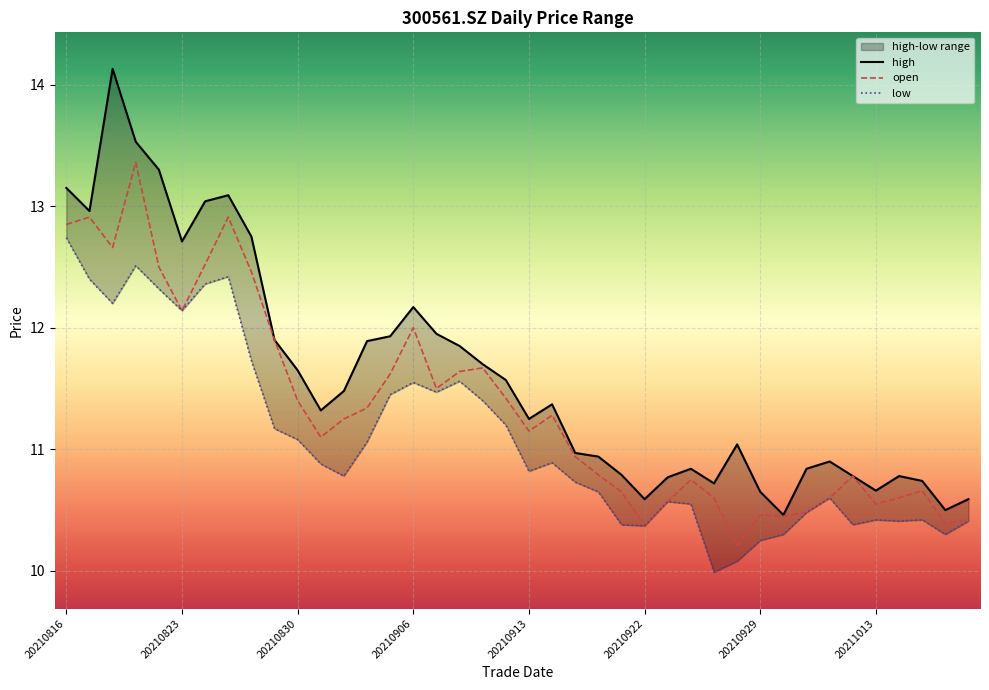

Reading right to left, list all the values displayed in this chart.

high: 20211019=10.6	20211018=10.5	20211015=10.7	20211014=10.8	20211013=10.7	20211012=10.8	20211011=10.9	20211008=10.8	20210930=10.5	20210929=10.7	20210928=11.0	20210927=10.7	20210924=10.8	20210923=10.8	20210922=10.6	20210917=10.8	20210916=10.9	20210915=11.0	20210914=11.4	20210913=11.2	20210910=11.6	20210909=11.7	20210908=11.8	20210907=11.9	20210906=12.2	20210903=11.9	20210902=11.9	20210901=11.5	20210831=11.3	20210830=11.7	20210827=11.9	20210826=12.8	20210825=13.1	20210824=13.0	20210823=12.7	20210820=13.3	20210819=13.5	20210818=14.1	20210817=13.0	20210816=13.2
open: 20211019=10.4	20211018=10.4	20211015=10.7	20211014=10.6	20211013=10.6	20211012=10.8	20211011=10.6	20211008=10.5	20210930=10.4	20210929=10.5	20210928=10.2	20210927=10.6	20210924=10.8	20210923=10.6	20210922=10.4	20210917=10.7	20210916=10.8	20210915=10.9	20210914=11.3	20210913=11.2	20210910=11.4	20210909=11.7	20210908=11.6	20210907=11.5	20210906=12.0	20210903=11.6	20210902=11.3	20210901=11.2	20210831=11.1	20210830=11.4	20210827=11.9	20210826=12.5	20210825=12.9	20210824=12.5	20210823=12.1	20210820=12.5	20210819=13.4	20210818=12.7	20210817=12.9	20210816=12.8
low: 20211019=10.4	20211018=10.3	20211015=10.4	20211014=10.4	20211013=10.4	20211012=10.4	20211011=10.6	20211008=10.5	20210930=10.3	20210929=10.2	20210928=10.1	20210927=10.0	20210924=10.6	20210923=10.6	20210922=10.4	20210917=10.4	20210916=10.7	20210915=10.7	20210914=10.9	20210913=10.8	20210910=11.2	20210909=11.4	20210908=11.6	20210907=11.5	20210906=11.6	20210903=11.4	20210902=11.1	20210901=10.8	20210831=10.9	20210830=11.1	20210827=11.2	20210826=11.7	20210825=12.4	20210824=12.4	20210823=12.1	20210820=12.3	20210819=12.5	20210818=12.2	20210817=12.4	20210816=12.7